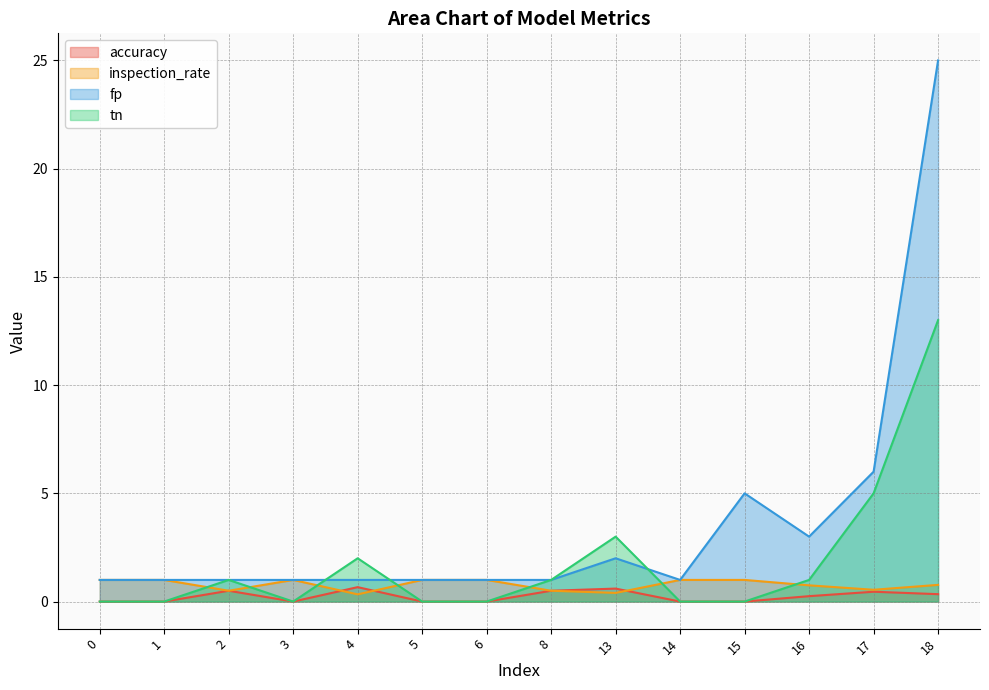

How many data points in tn are less than 1?

7